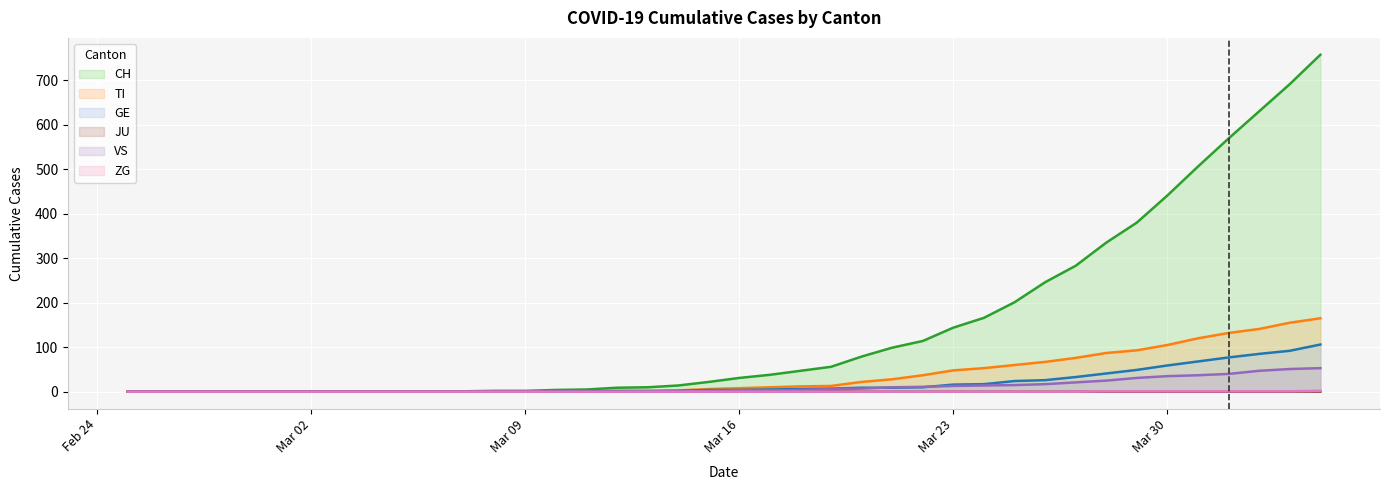

Which series has the largest range (max minus min)?

CH